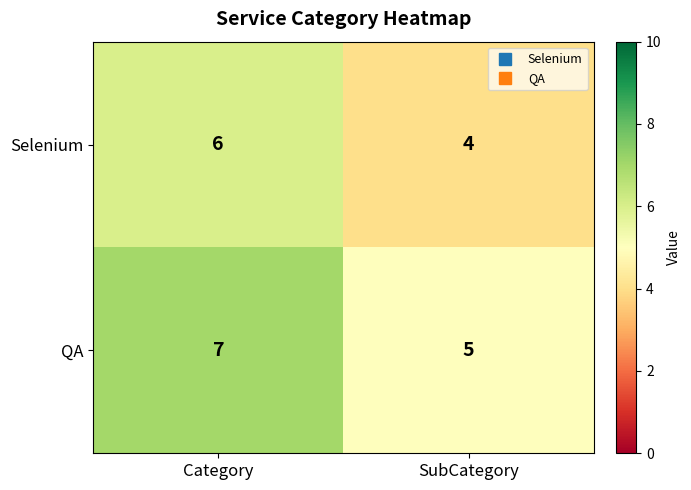

Rank the series at SubCategory from lowest to highest value.

Selenium, QA